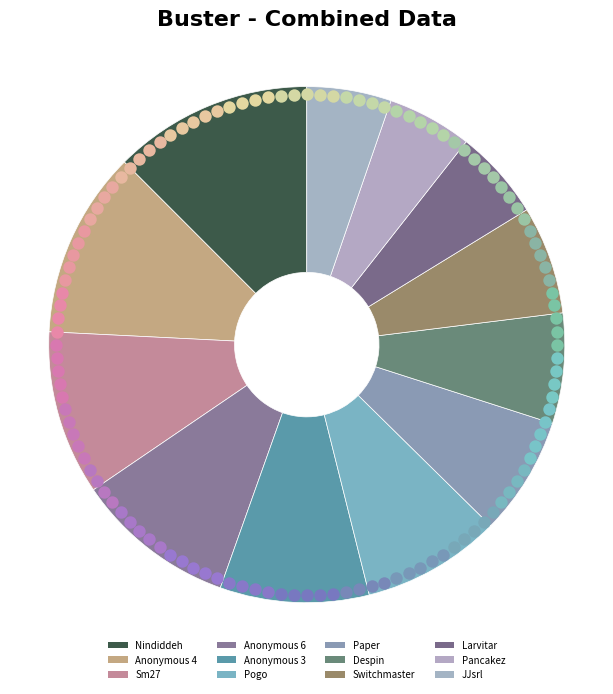

To the nearest percent, what is the average slice percentage?

8%